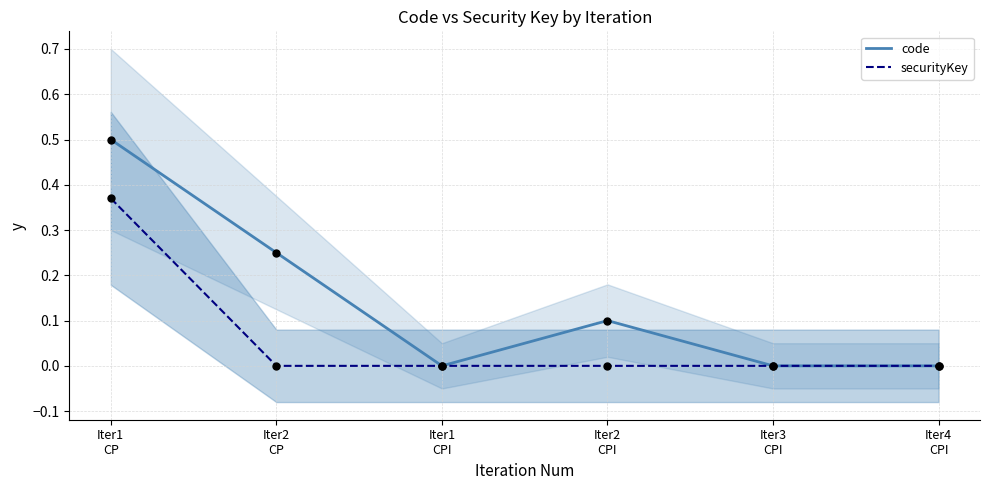

At how many categories does at least one series exceed 0?

3